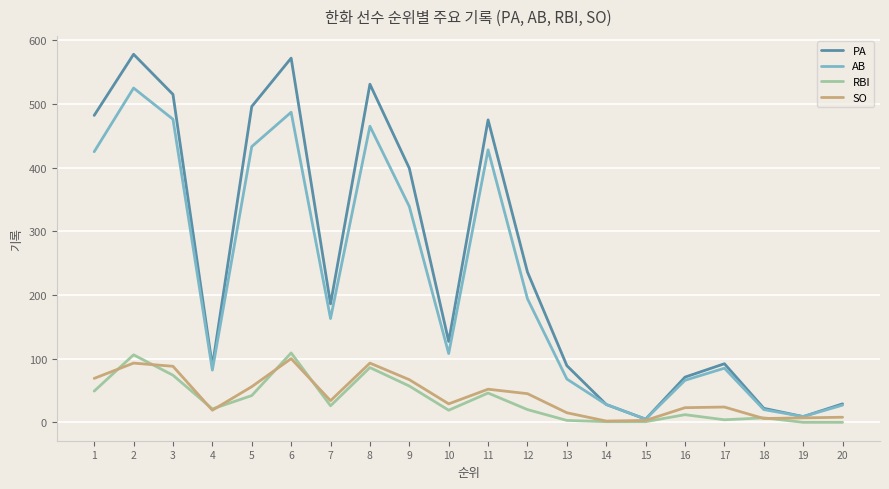

Which series has the widest spread of values?

PA